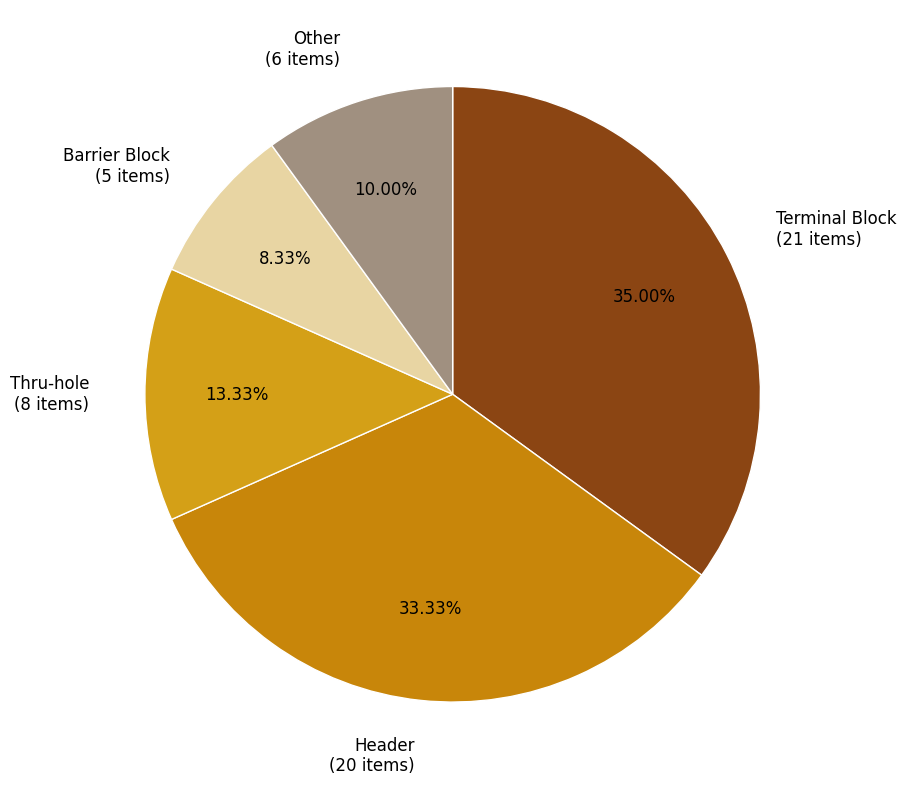

Is Barrier Block the majority of the pie?

No